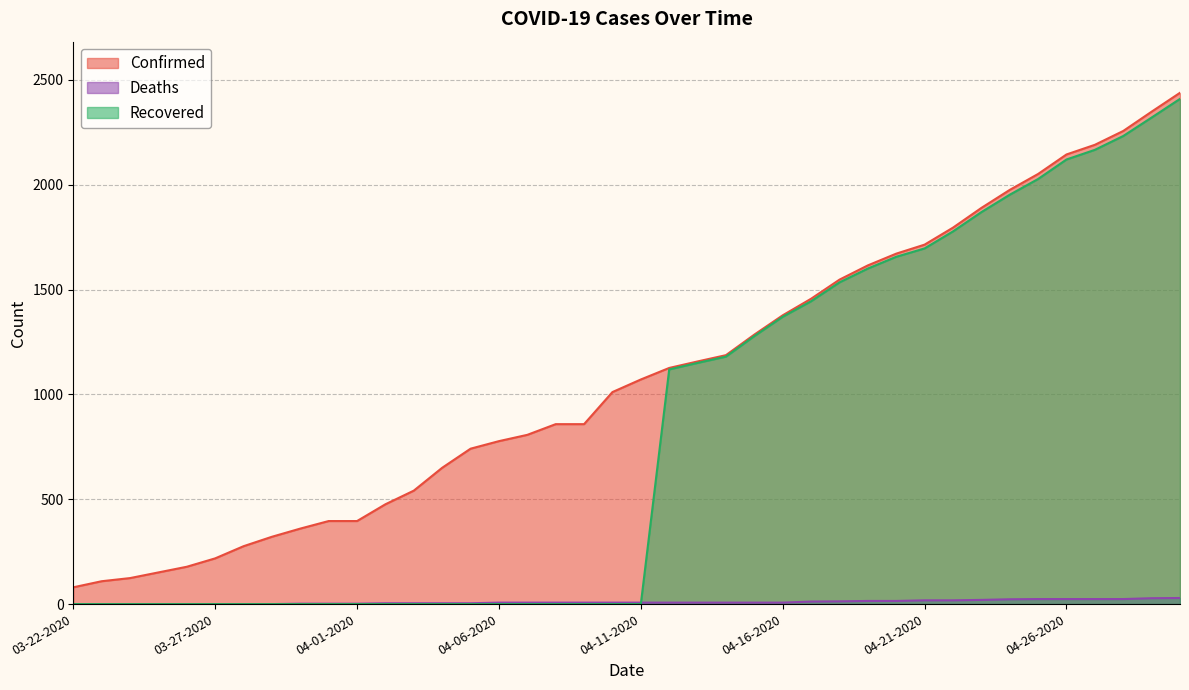

How many lines are shown in the chart?

3